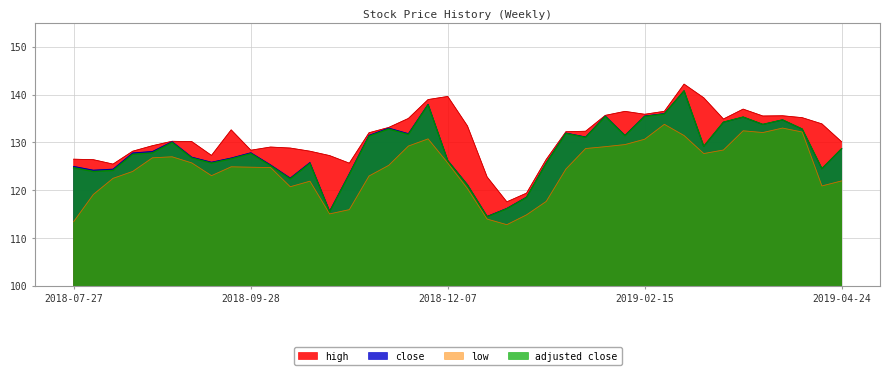

Which series has the largest total across all categories?

high